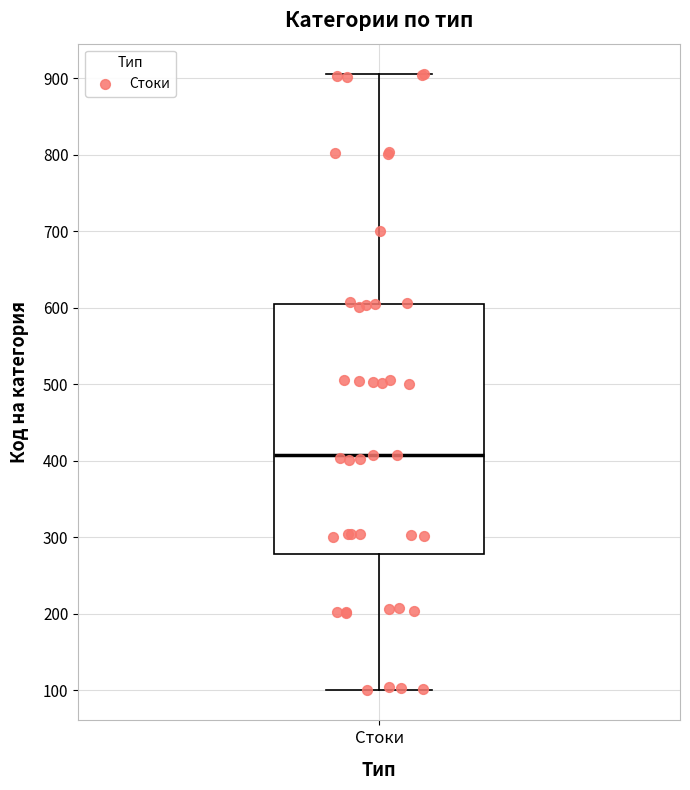

Transcribe this box plot: give where the median line is, the range the box spans, and where the two whiskers end, as read against the y-axis. The values are not printed on the chart, so give them approximately, as read against the axis.

median 410, box 280 to 610, whiskers 100 to 910